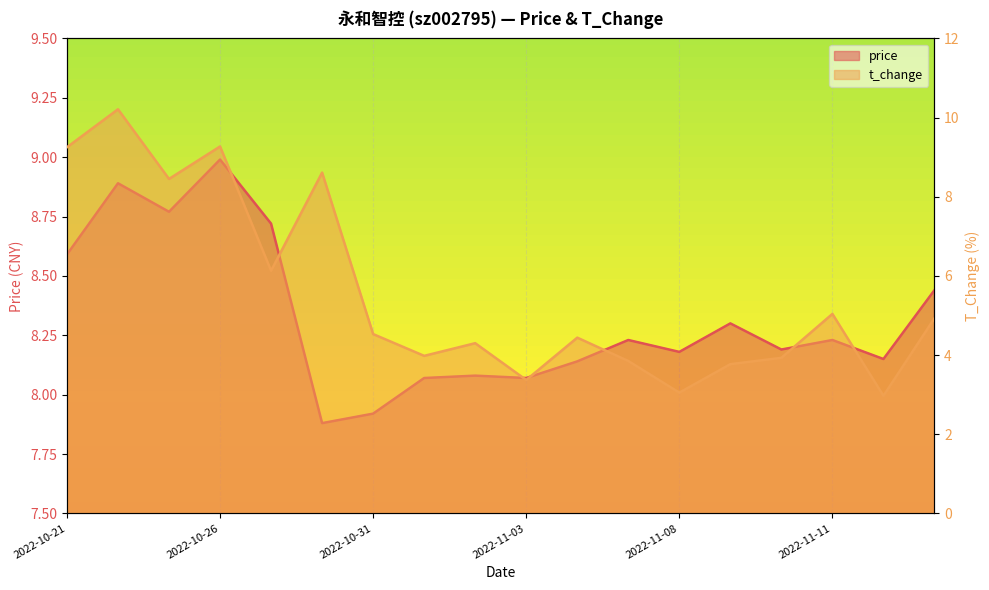

What is the sum of the price values at 2022-11-01 and 2022-11-07?

16.3